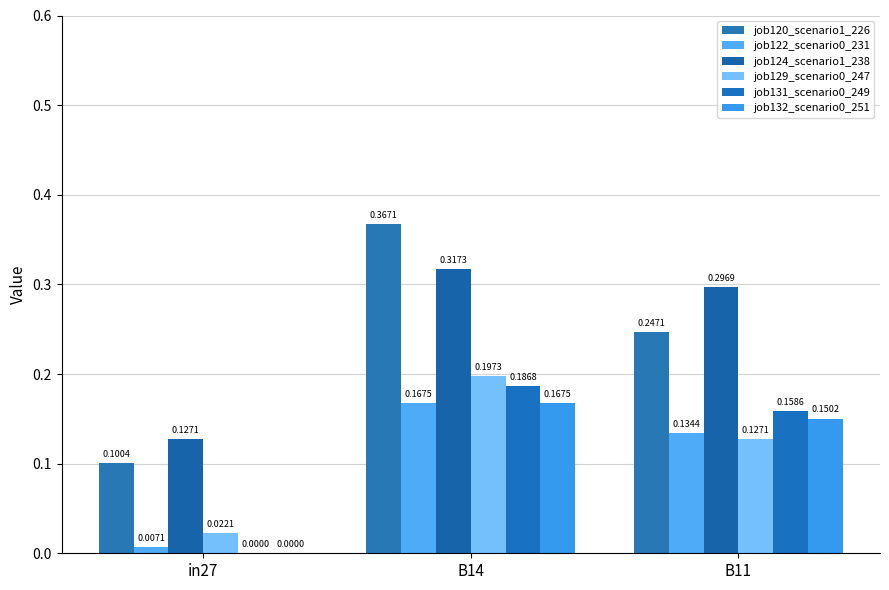

How many categories are shown in the chart?

3